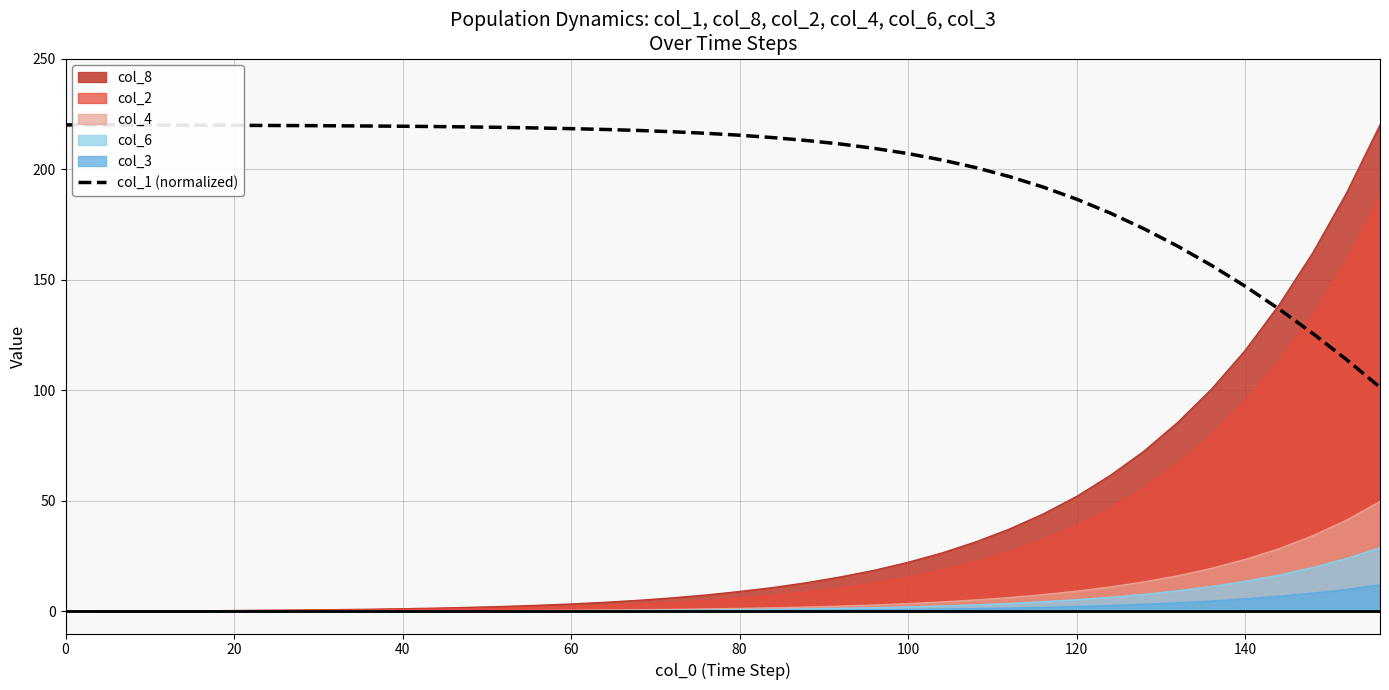

What is the highest value of the col_4 series?

49.7